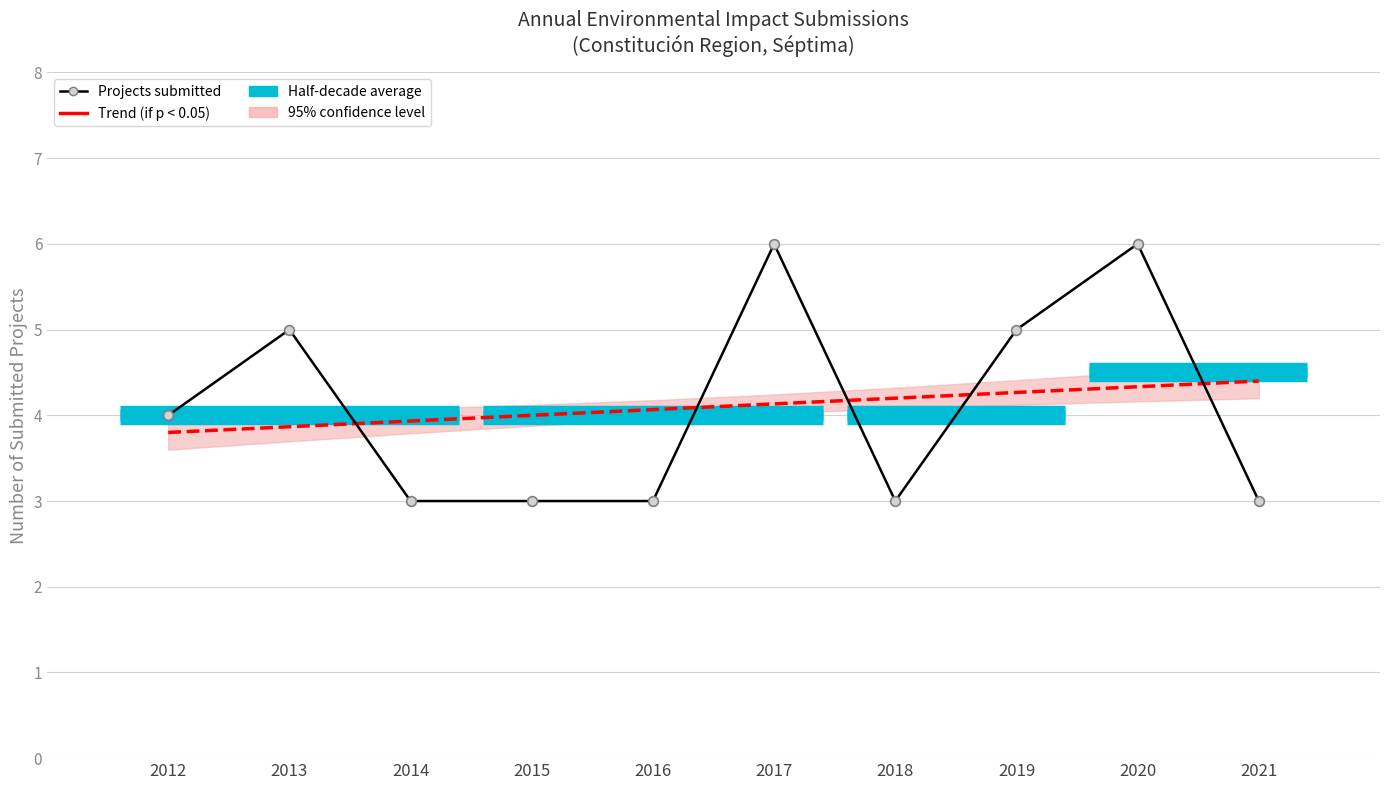

True or false: Projects submitted has more than 2 interior local peaks.

True